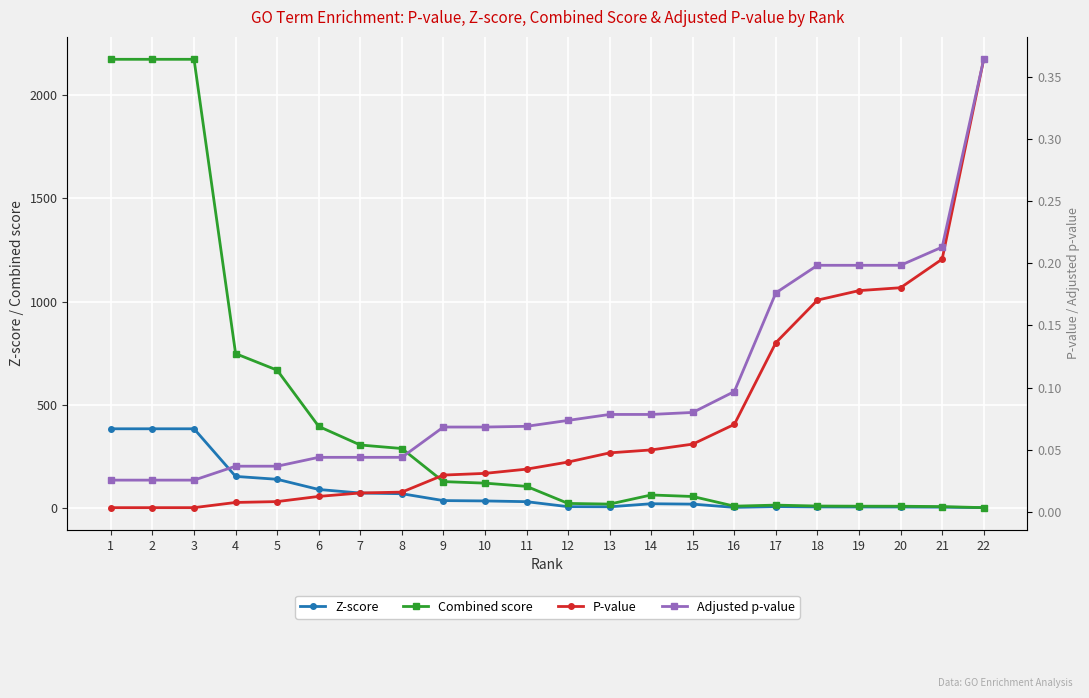

How many data points in Z-score are less than 31?

11